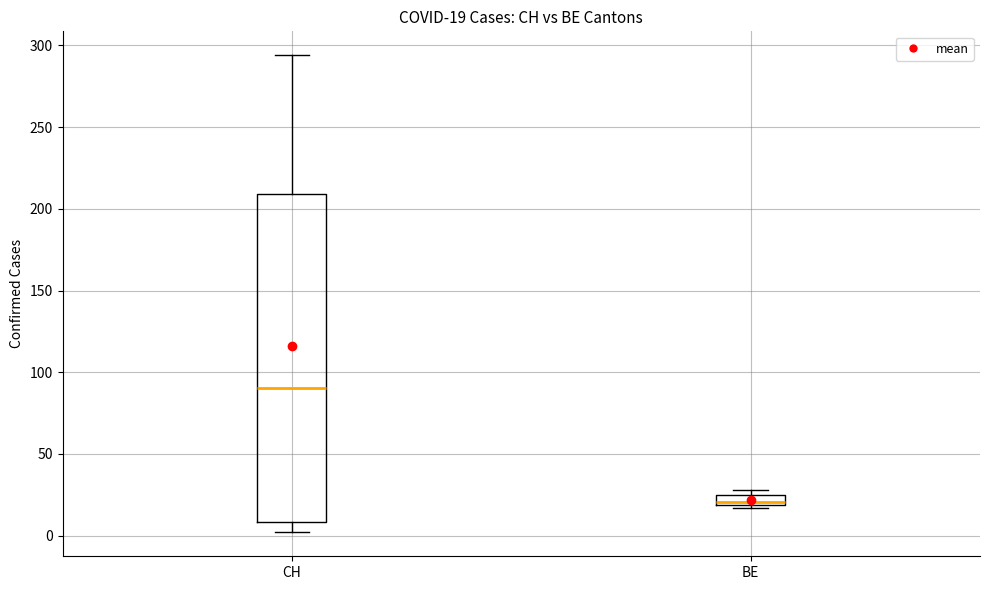

Which box's median line is the lowest?

BE